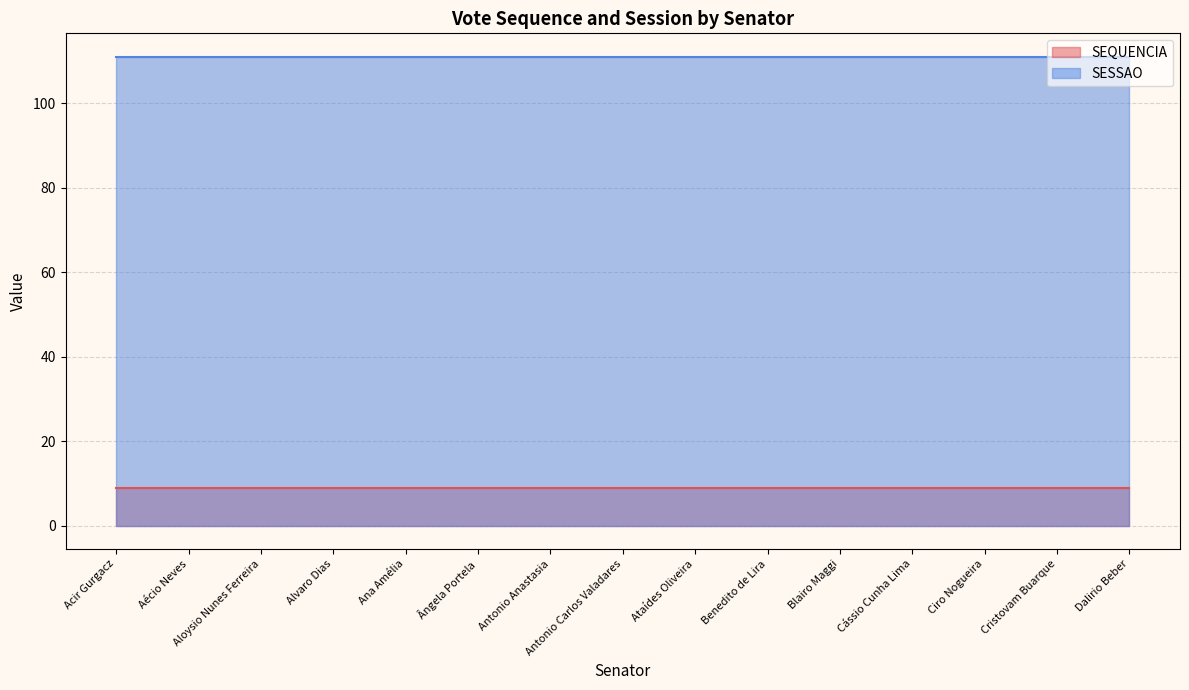

True or false: SEQUENCIA and SESSAO cross at least once.

False